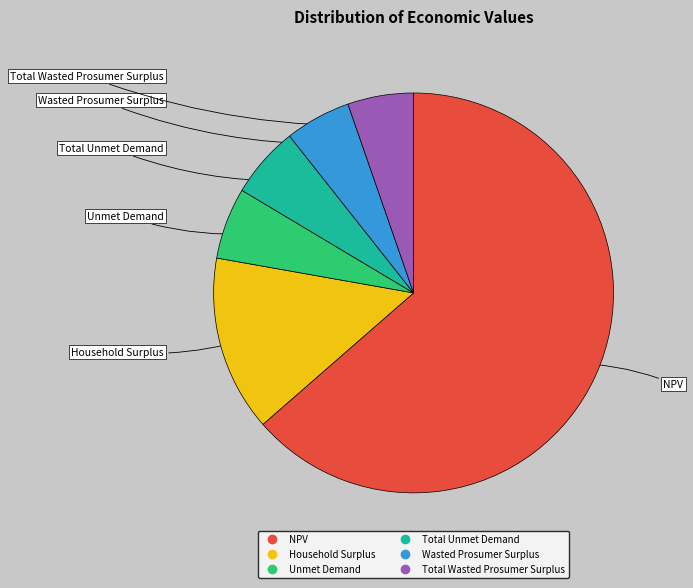

Is it true that Total Wasted Prosumer Surplus is 1% of the pie?

False